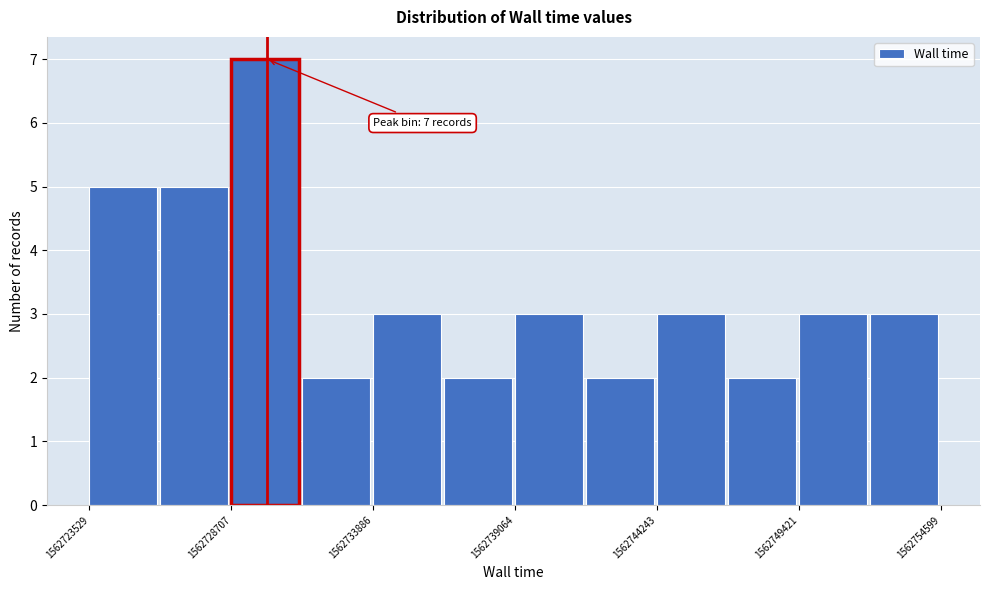

Around what value on the x-axis is the tallest bar? Give the approximate position of its centre, as read against the axis.

1562730000